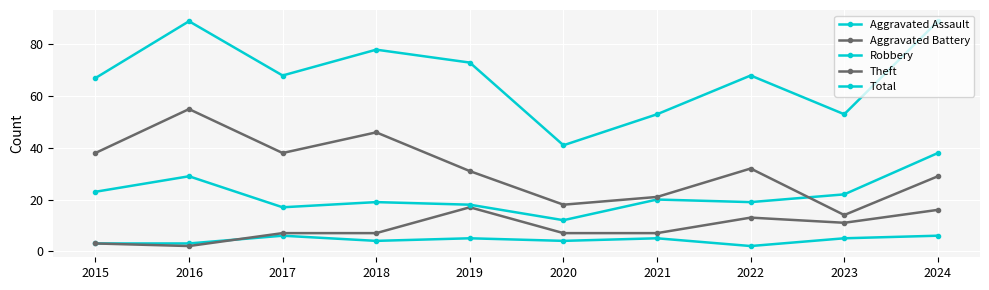

What is the difference between the Robbery values at 2024 and 2020?

26